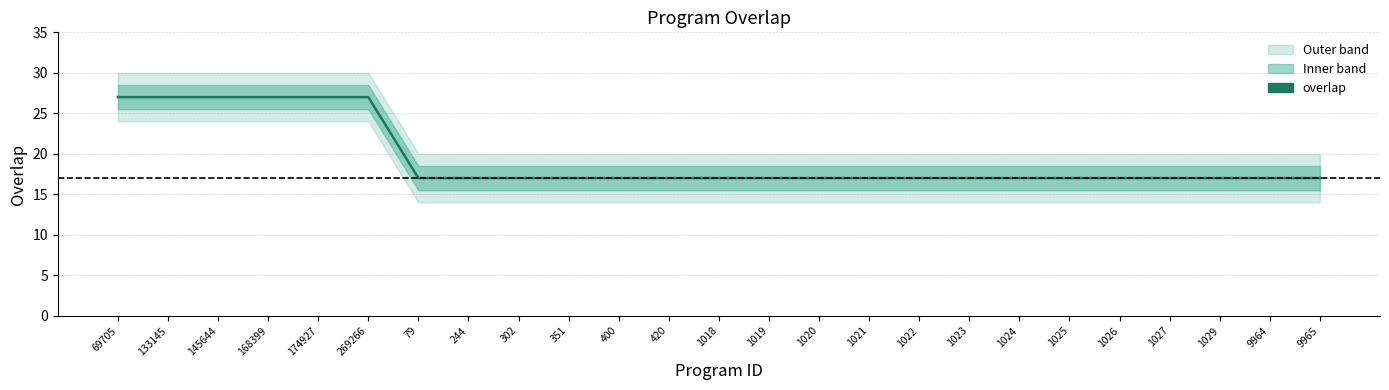

Where is the data nearest to the value 22?

69705